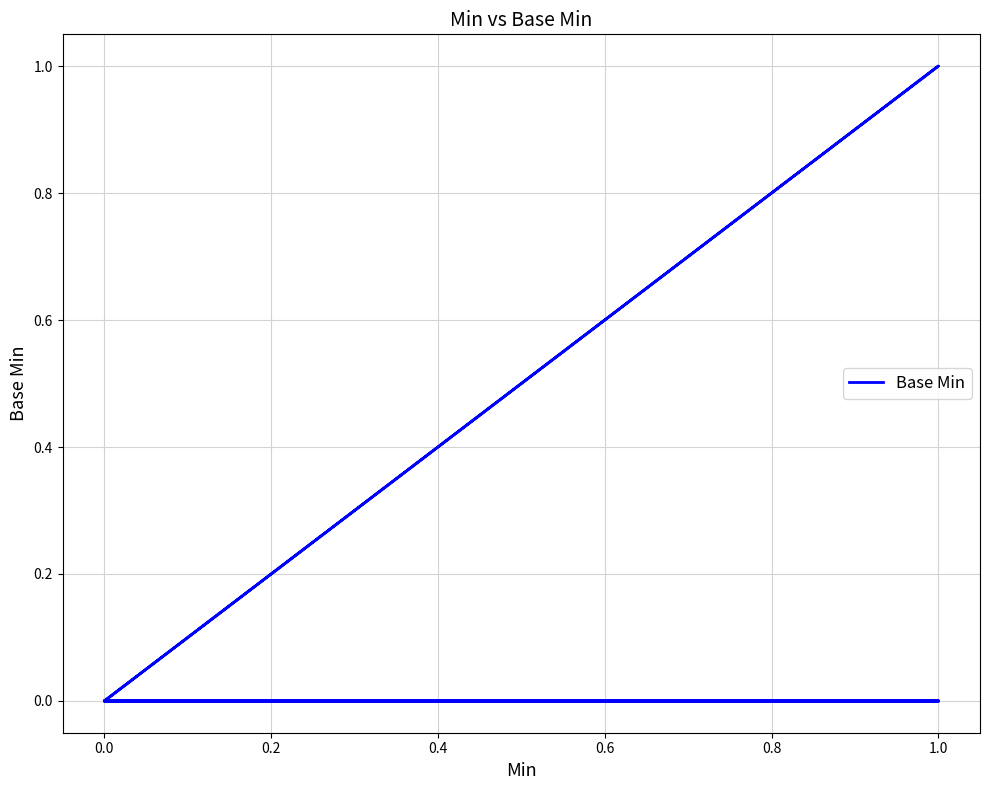

Reading left to right, extract all data points from this chart.

0	0	0	0	0	0	0	0	0	0	0	1	0	0